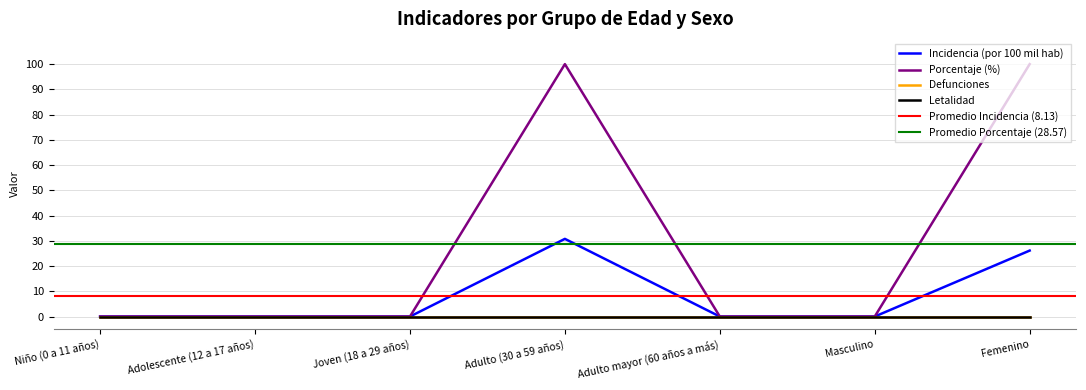

True or false: porcentaje and incidencia_100mil_hab cross at least once.

False